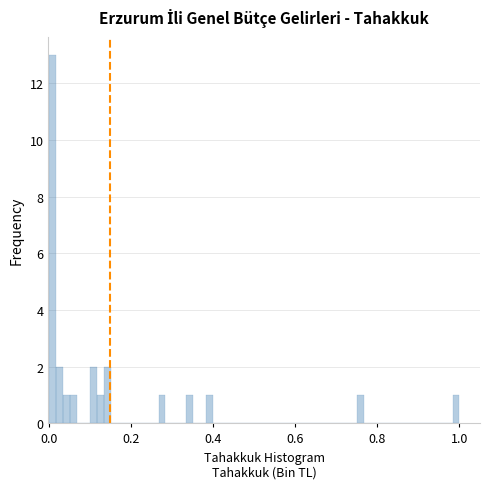

Around what value on the x-axis is the tallest bar? Give the approximate position of its centre, as read against the axis.

0.00